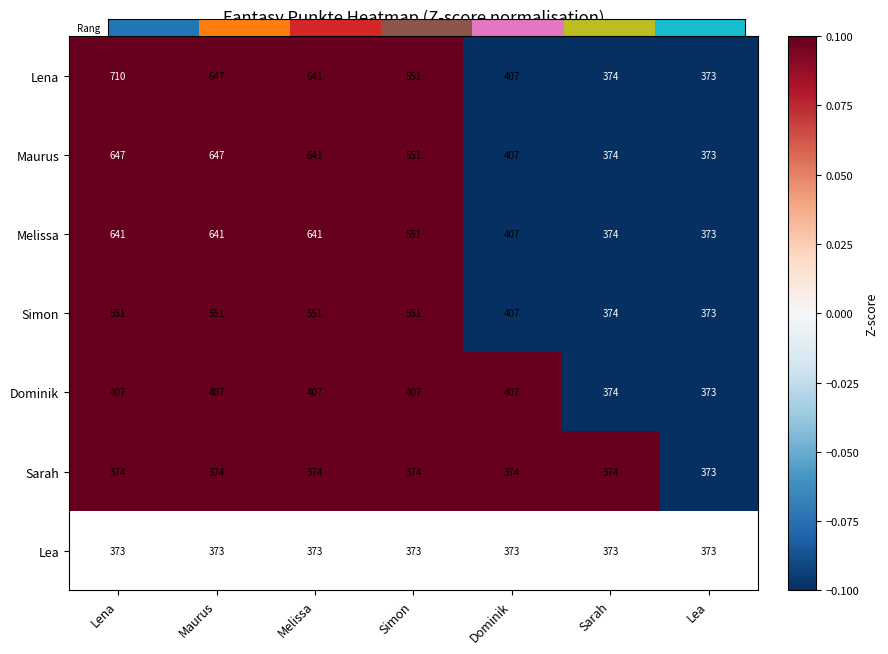

Read the Simon value at Lena, to the nearest 5.

550